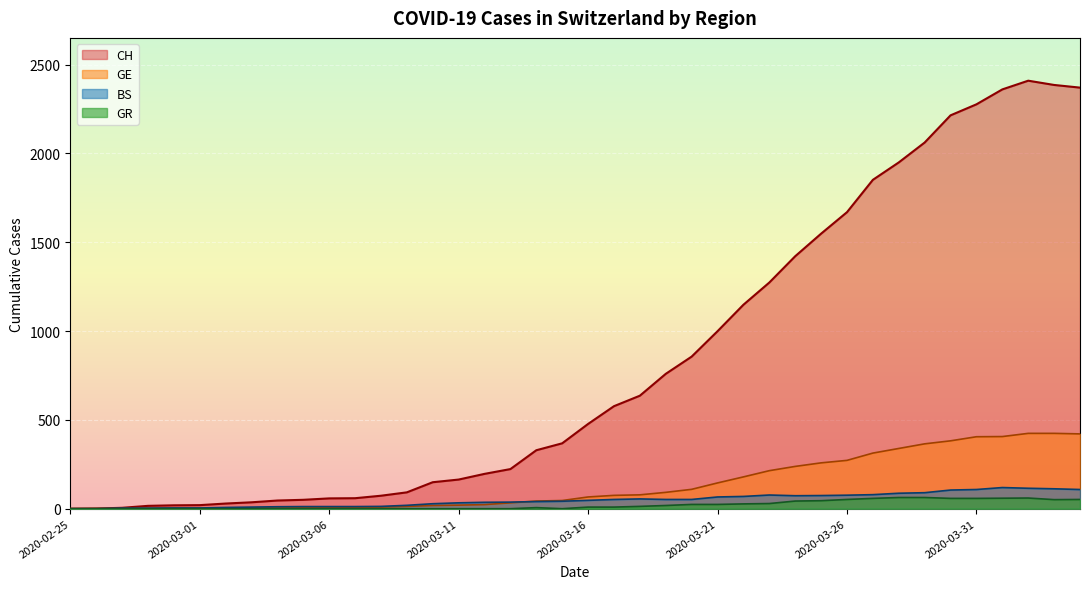

Which series has the largest range (max minus min)?

CH